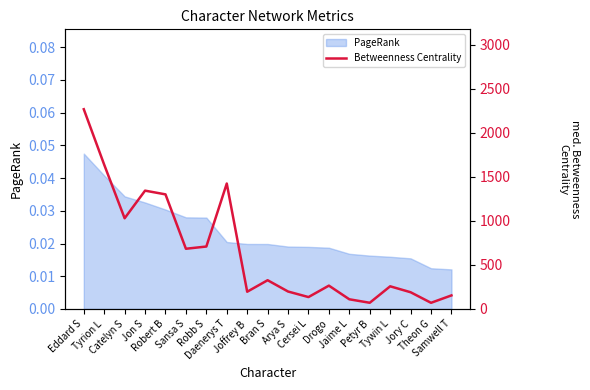

How many data points are less than 264?

9